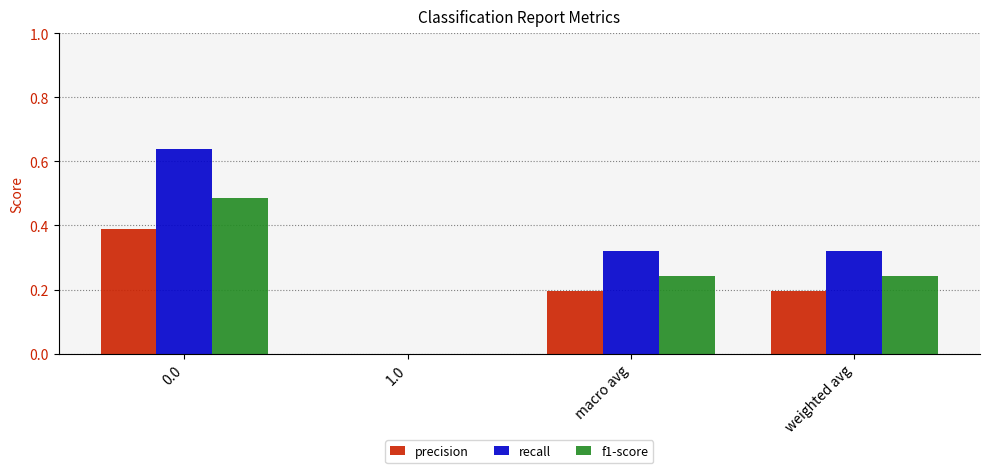

True or false: precision has a value of 0.2 at weighted avg.

True